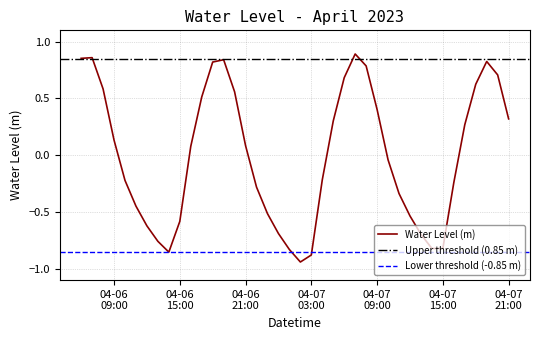

True or false: there are more than 1 points higher than both neighbors.

True